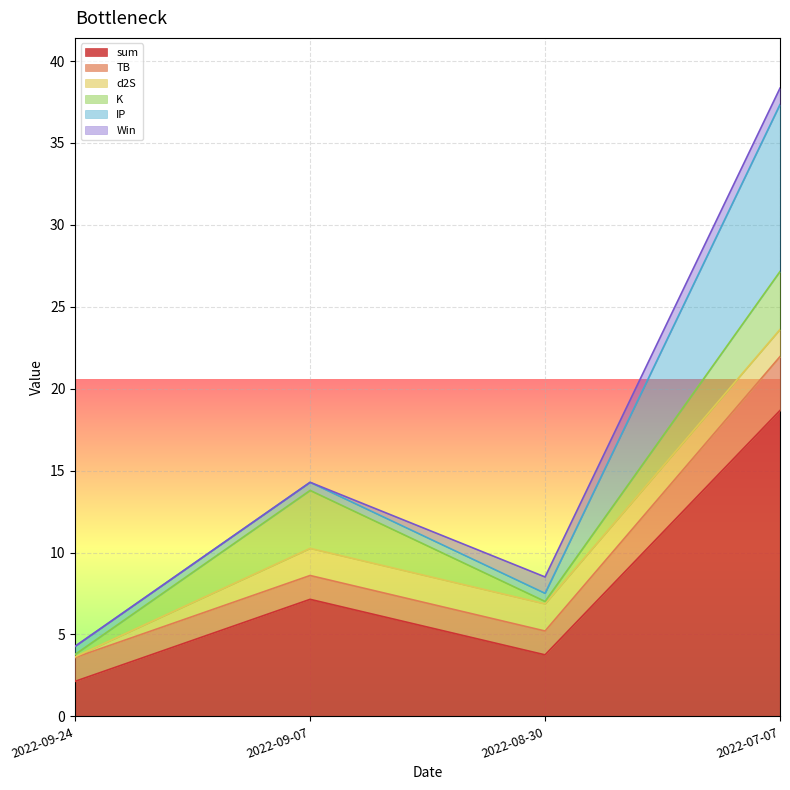

How many d2S values are between 1 and 2?

3